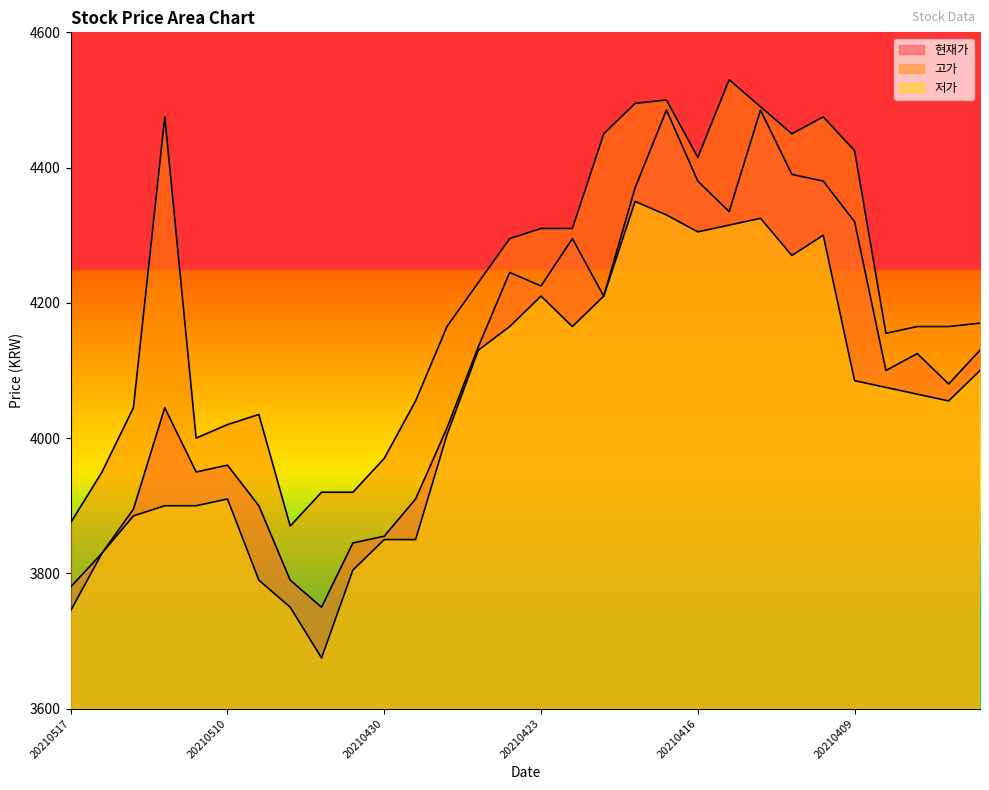

Which series has the widest spread of values?

현재가